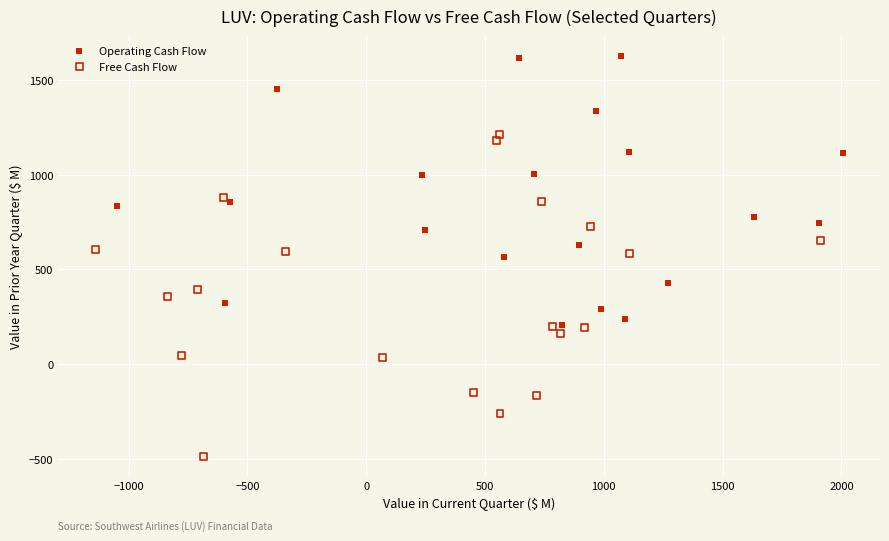

Which series has the widest spread of Y values?

Free Cash Flow